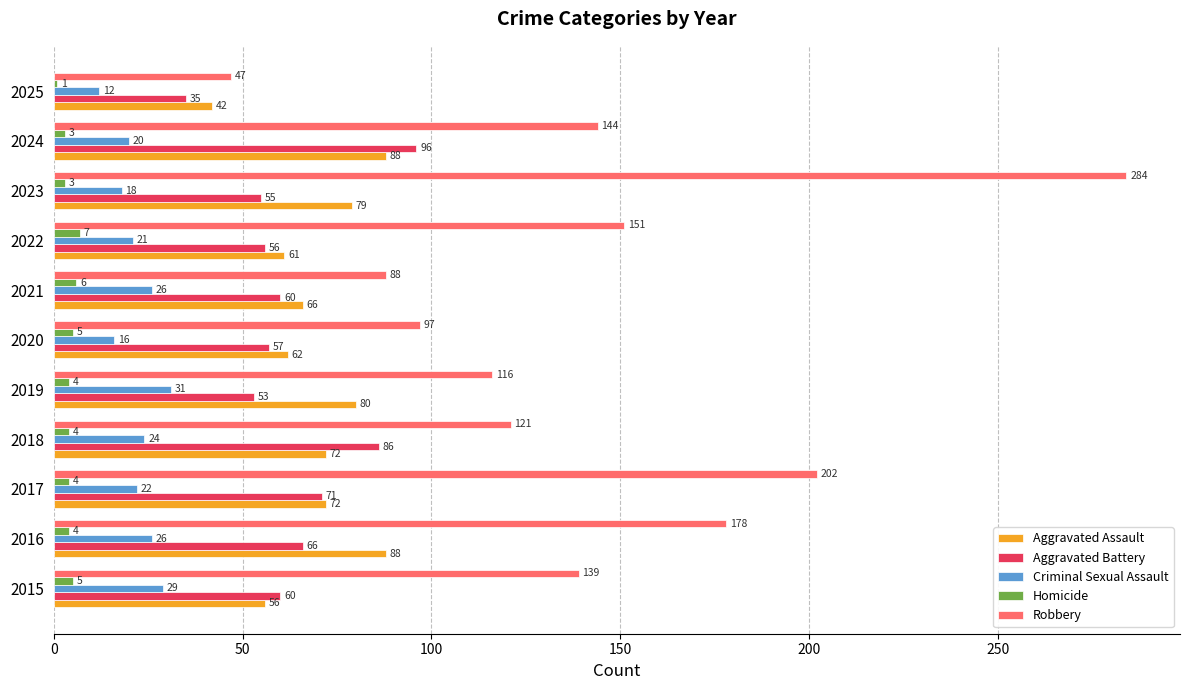

What is the difference between the maximum and minimum values in the Criminal Sexual Assault series?

19